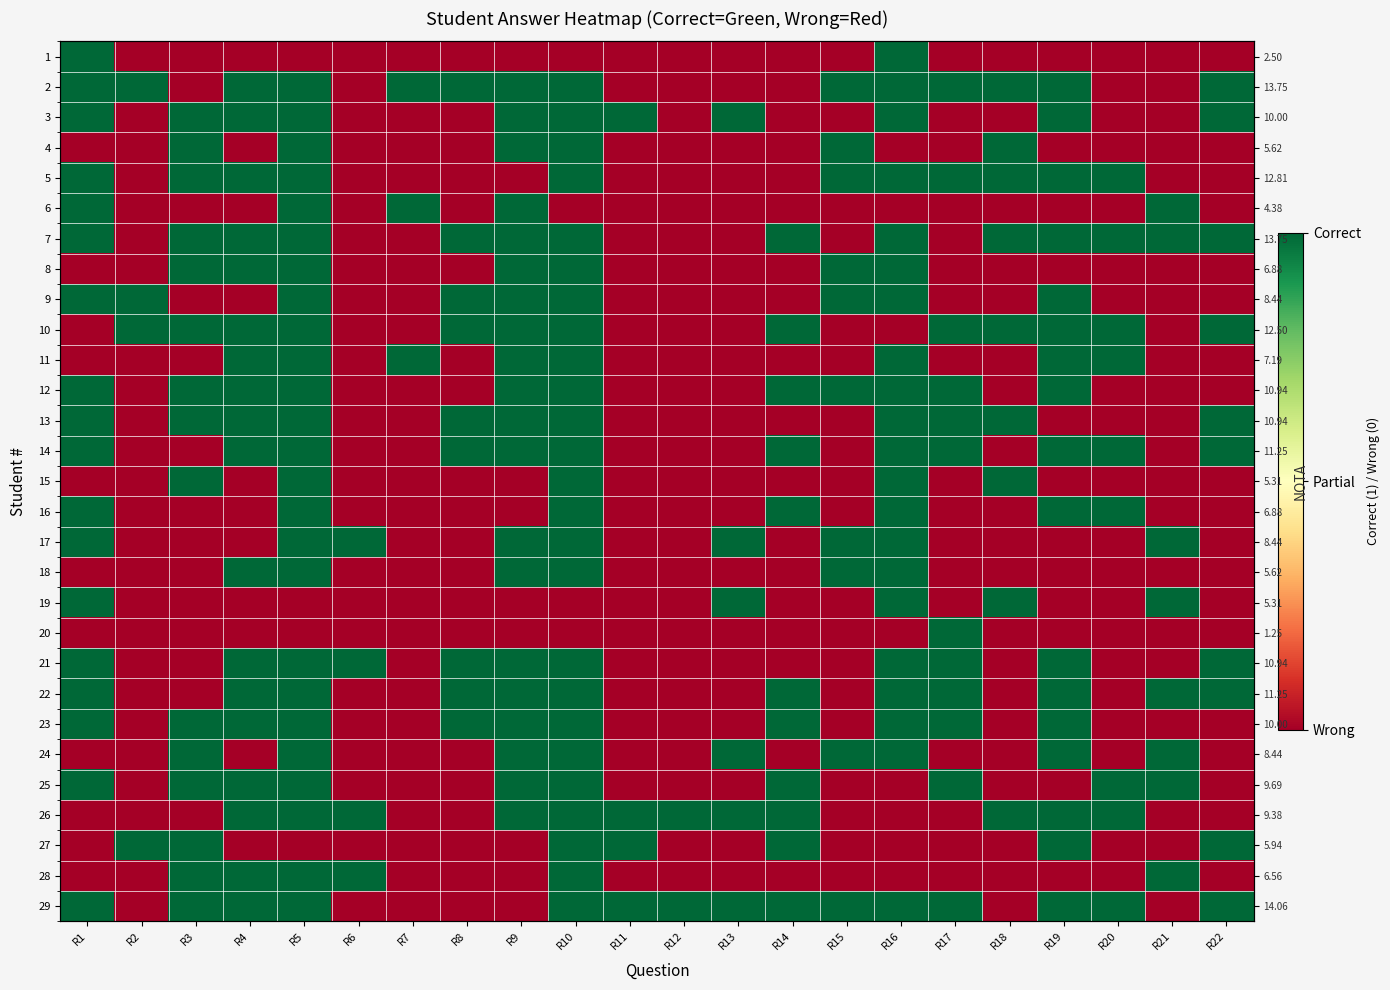

What is the sum of all 15 values?

5